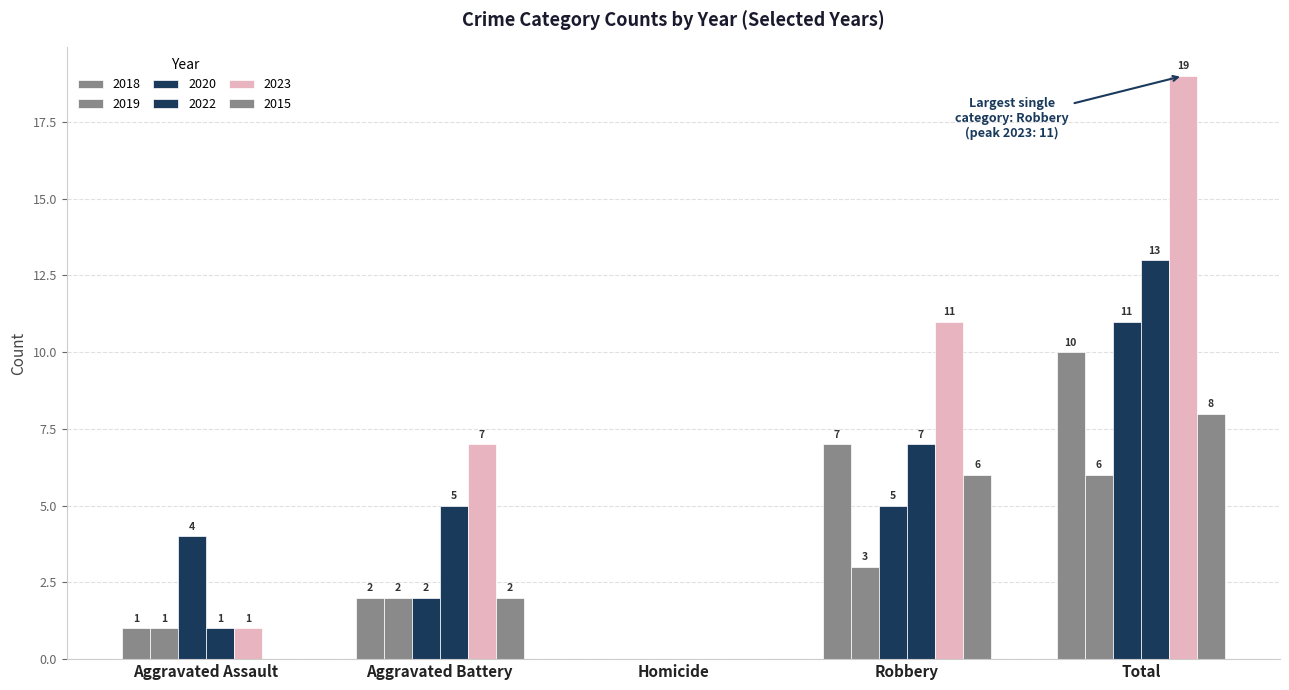

The value of 2018 at Aggravated Assault is 2. True or false?

False